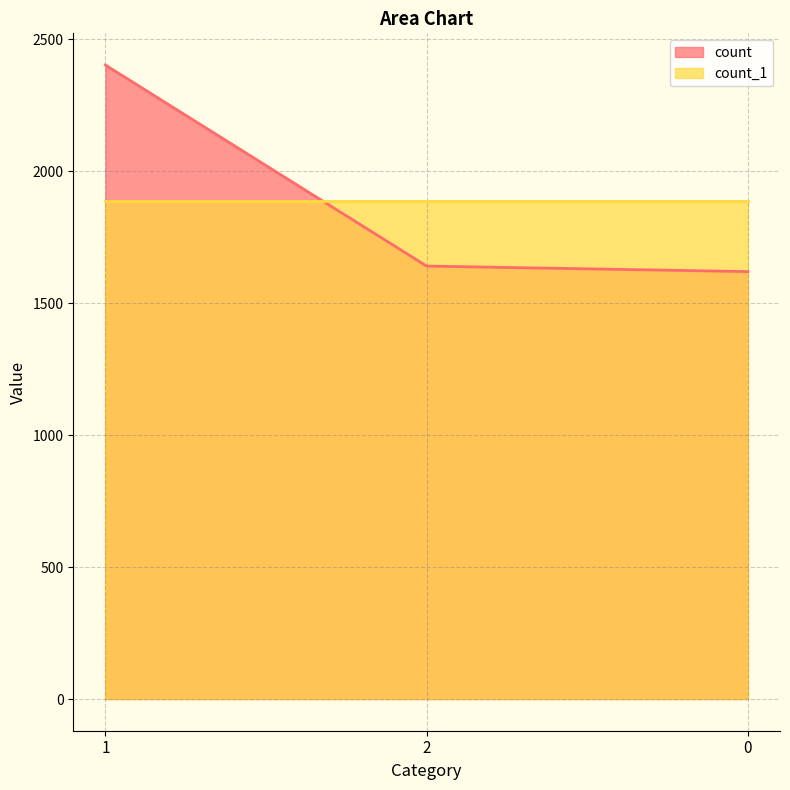

What is the approximate value at 0, to the nearest 100?

1600